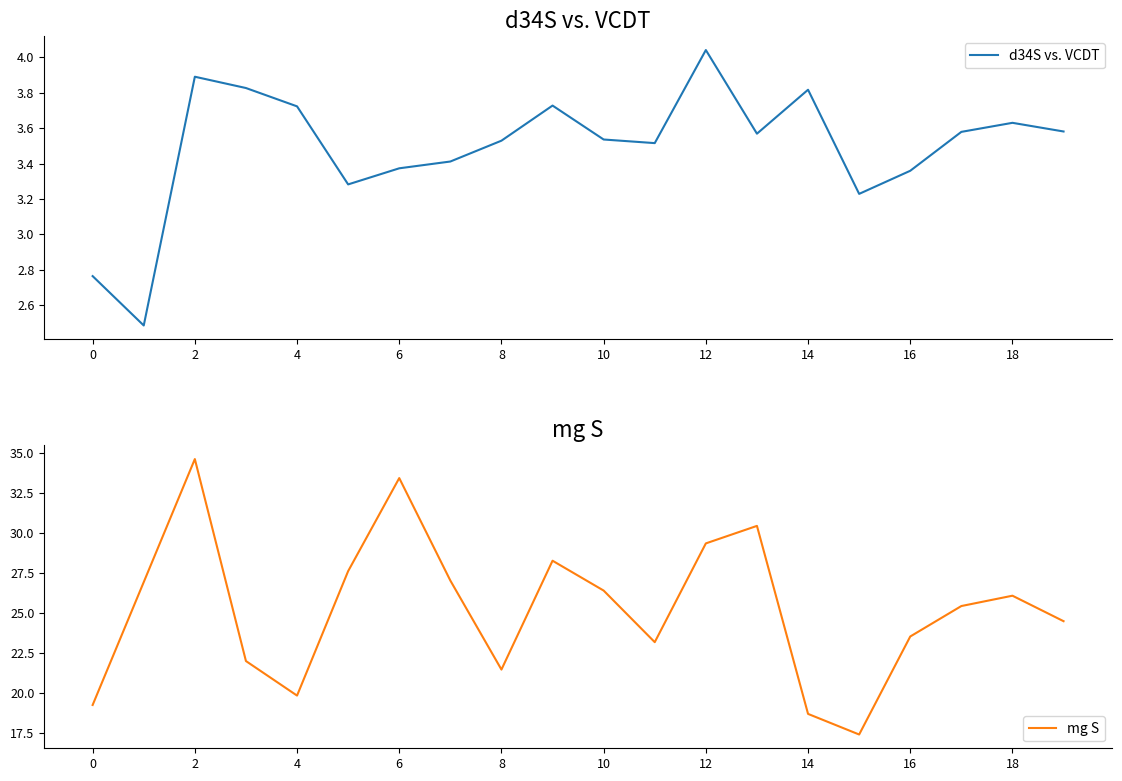

What is the lowest value of the mg S series?

17.4